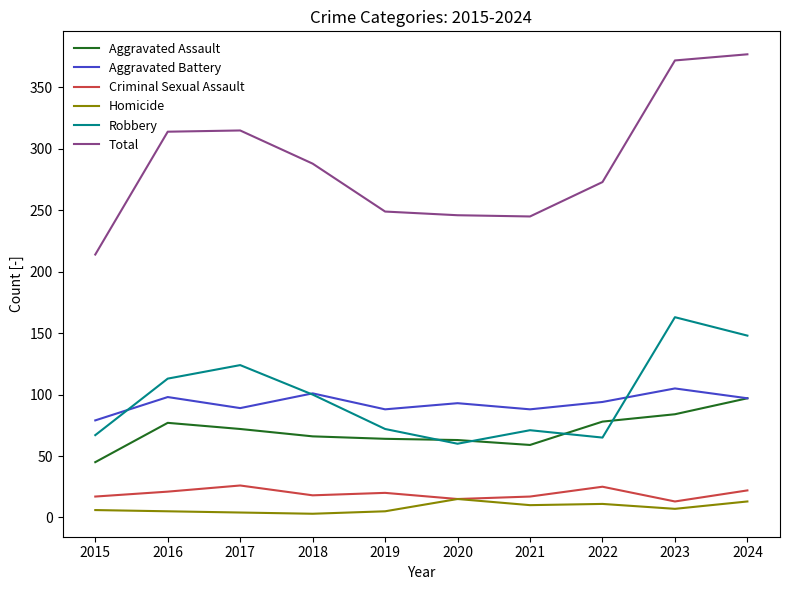

At which category does Criminal Sexual Assault reach its first local peak?

2017